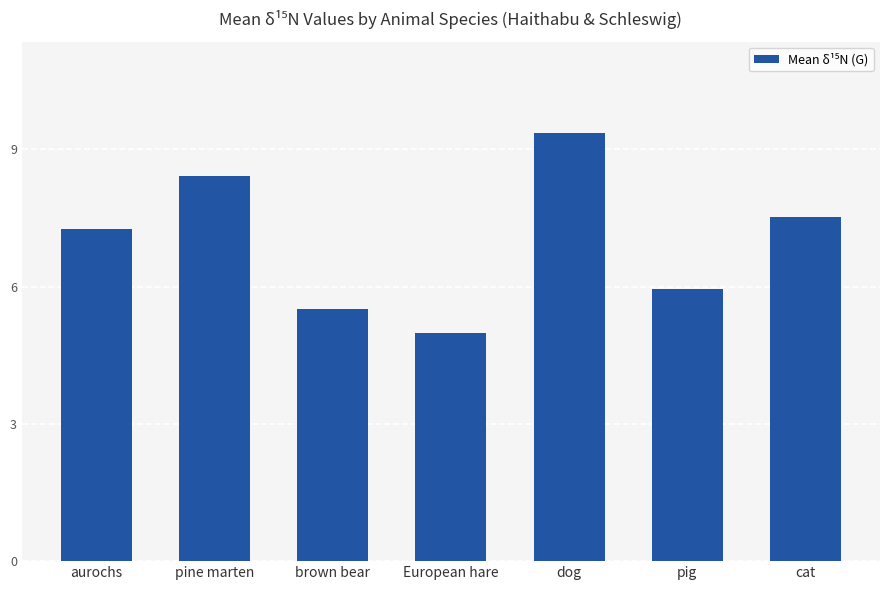

Rank the categories by value from highest to lowest.

dog, pine marten, cat, aurochs, pig, brown bear, European hare